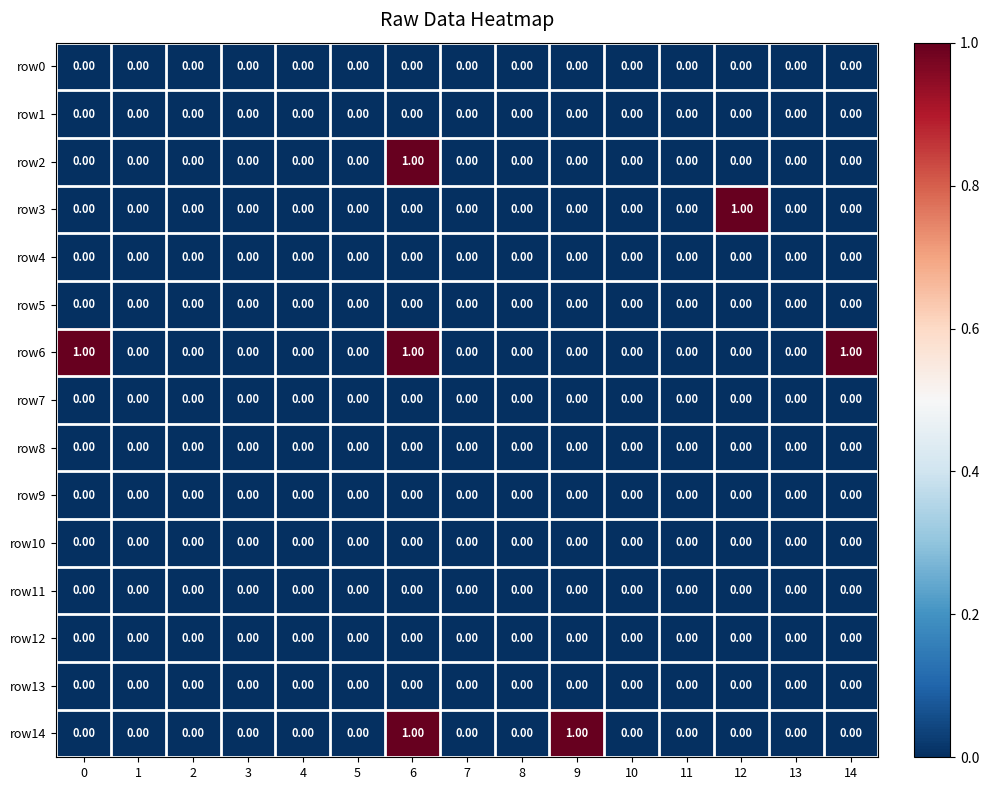

Which series has the largest total across all categories?

row6